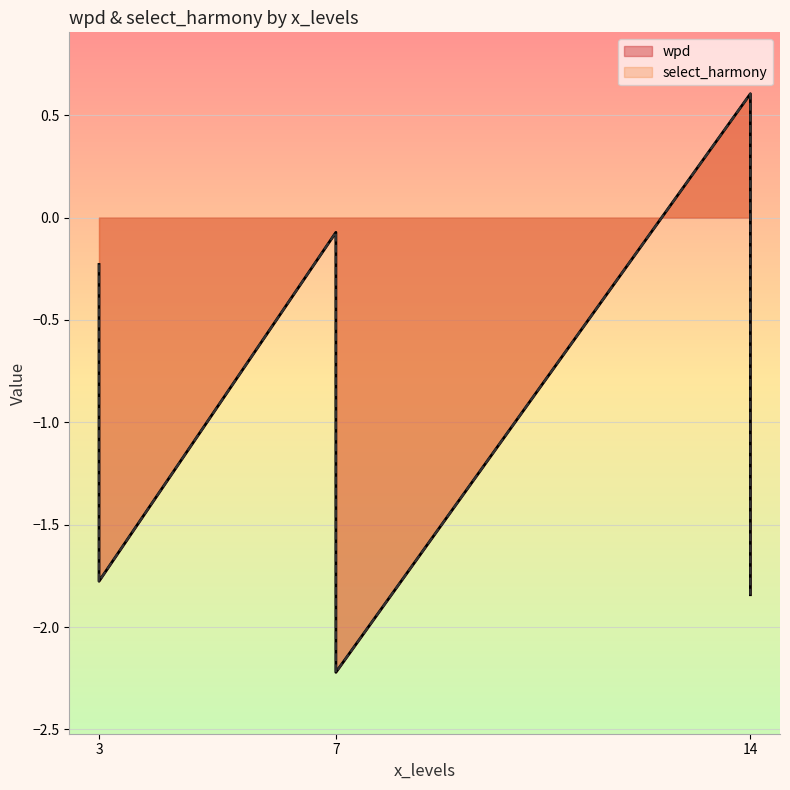

True or false: select_harmony has a value of -0.6 at 3_2.

False